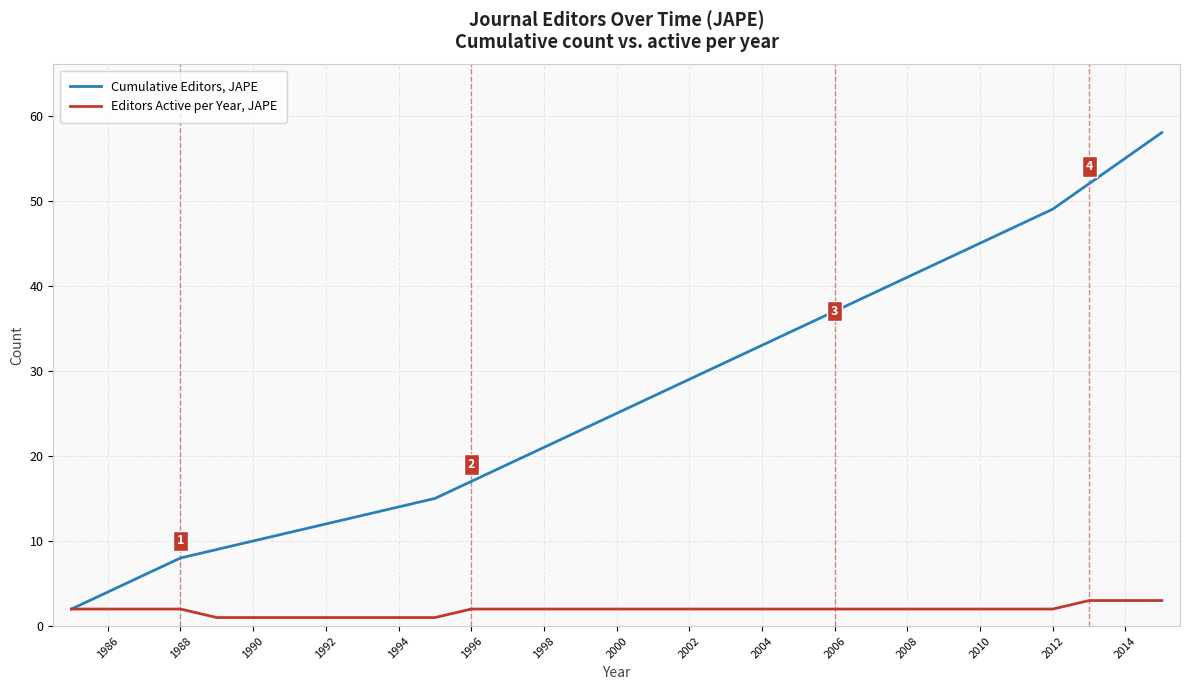

Which series has the largest total across all categories?

Cumulative Editors, JAPE